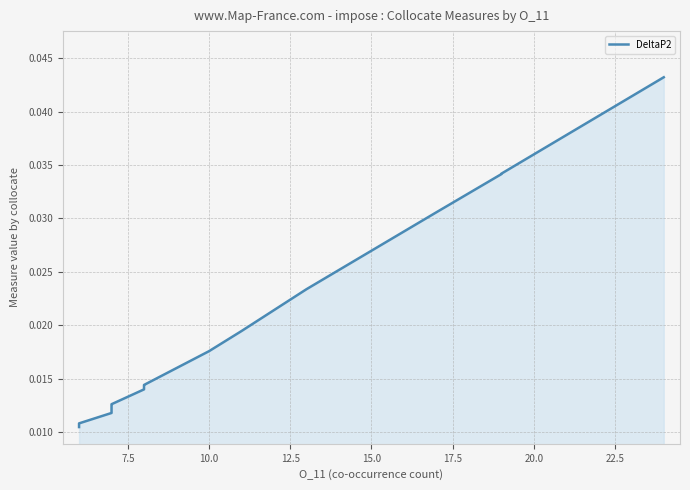

What is the sum of all values?

0.4